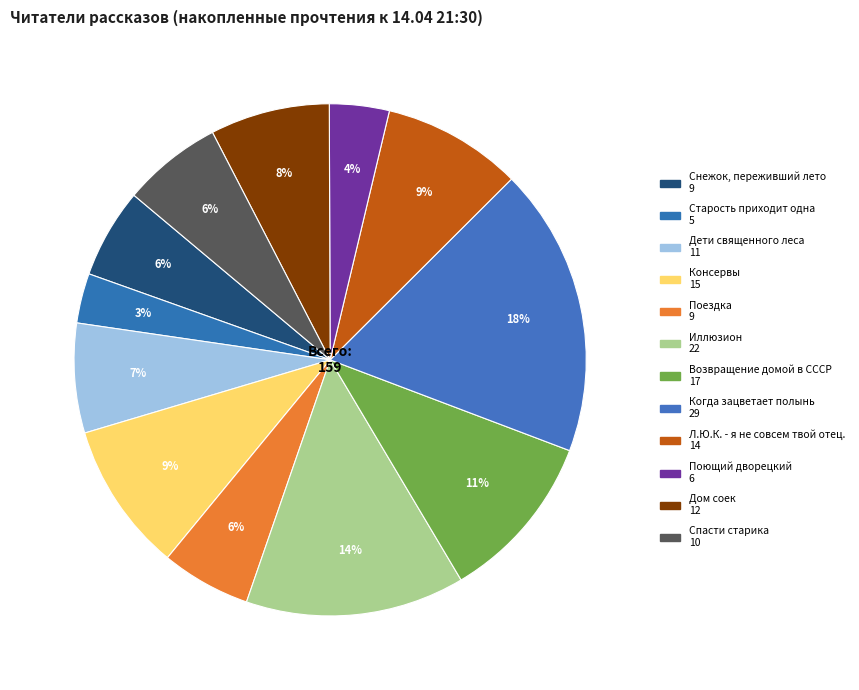

What percentage is the Л.Ю.К. - я не совсем твой отец. slice, to the nearest percent?

9%